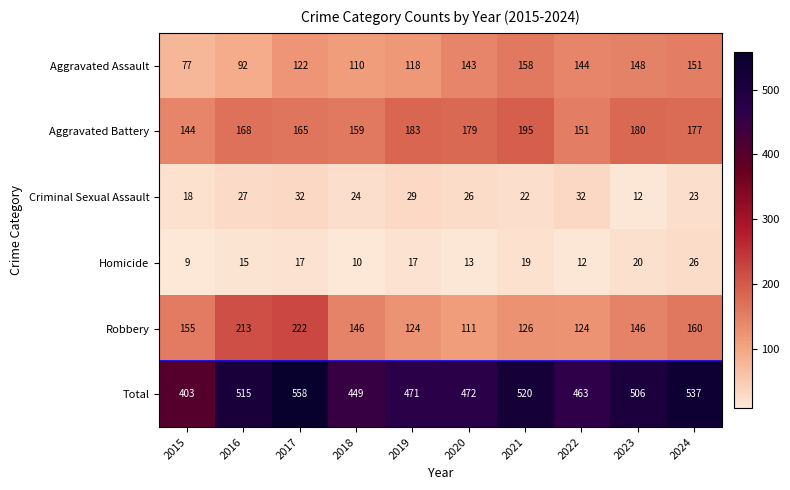

What is the maximum value for Homicide?

26